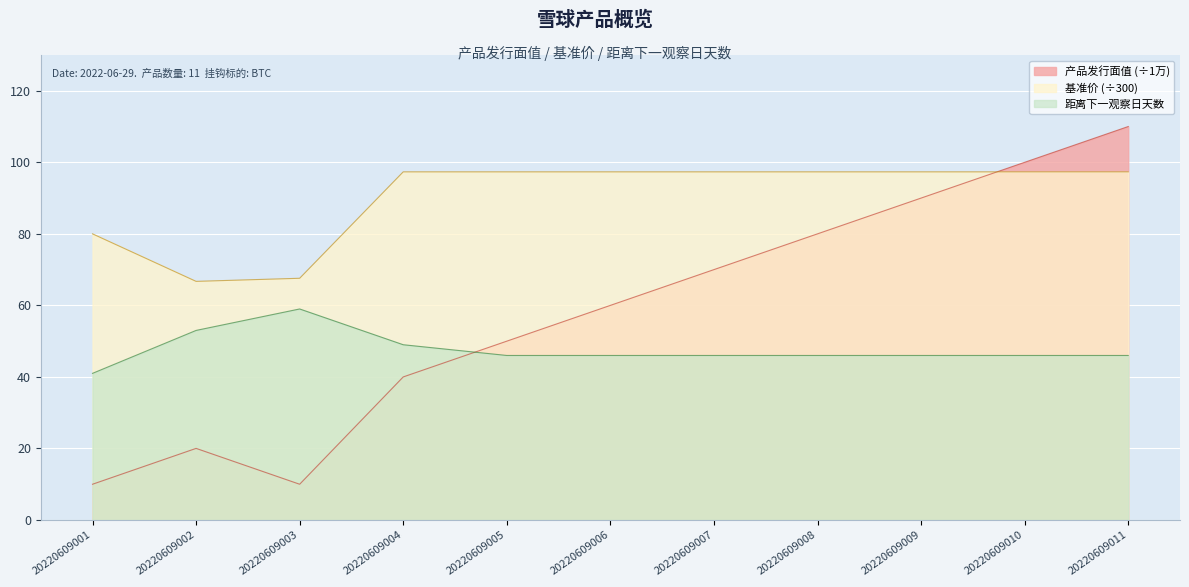

The 距离下一观察日天数 series shows 49.0 at 20220609004. True or false?

True